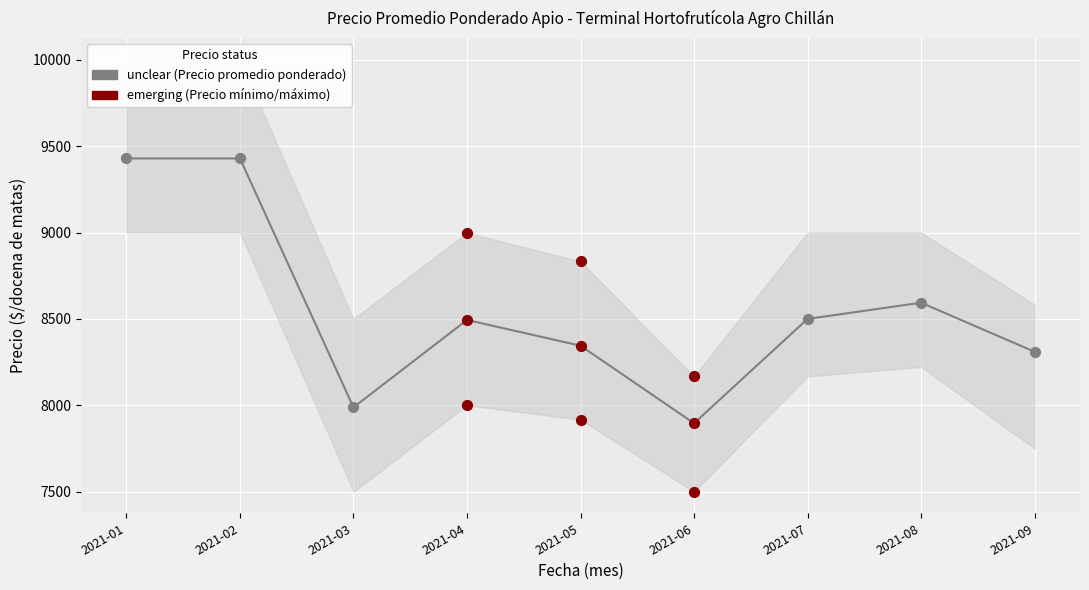

What is the total value across all series at 2021-08?

25816